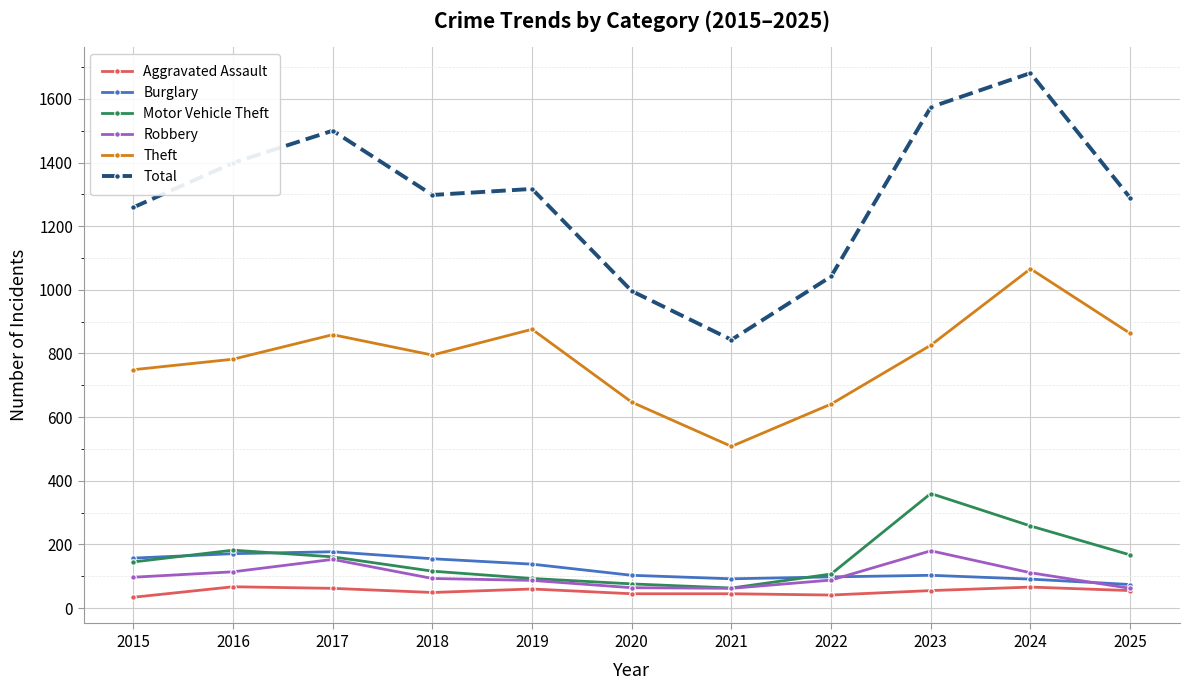

How many lines are shown in the chart?

6